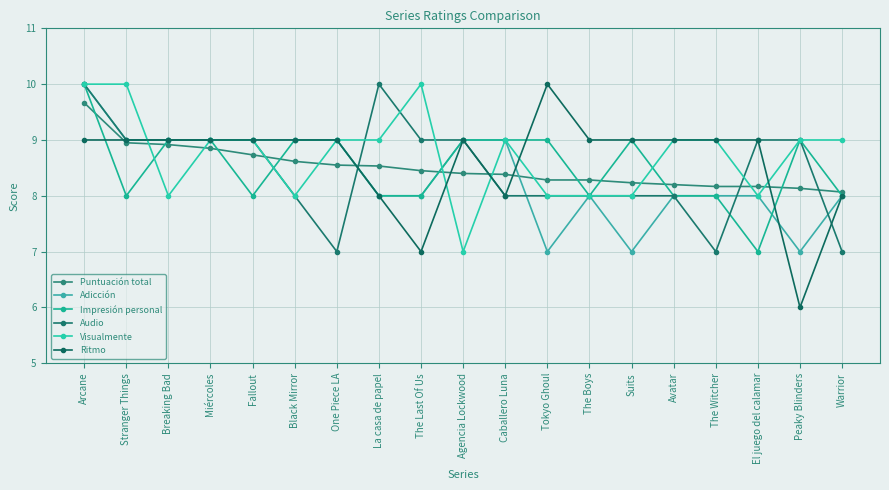

What are all the series names shown in the legend?

Puntuación total, Adicción, Impresión personal, Audio, Visualmente, Ritmo